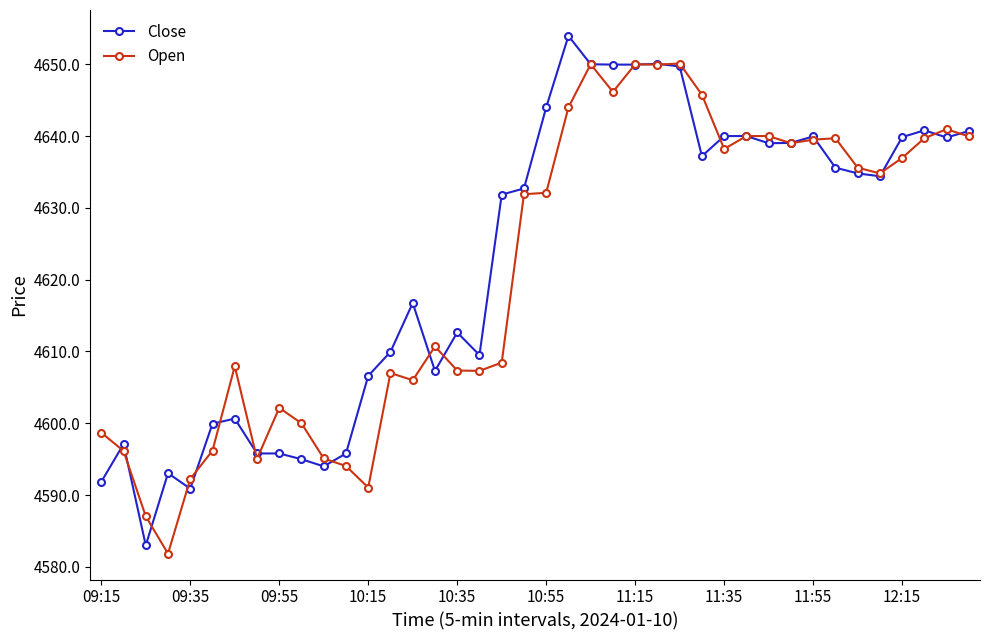

How many values in the Close series exceed 4634?

20